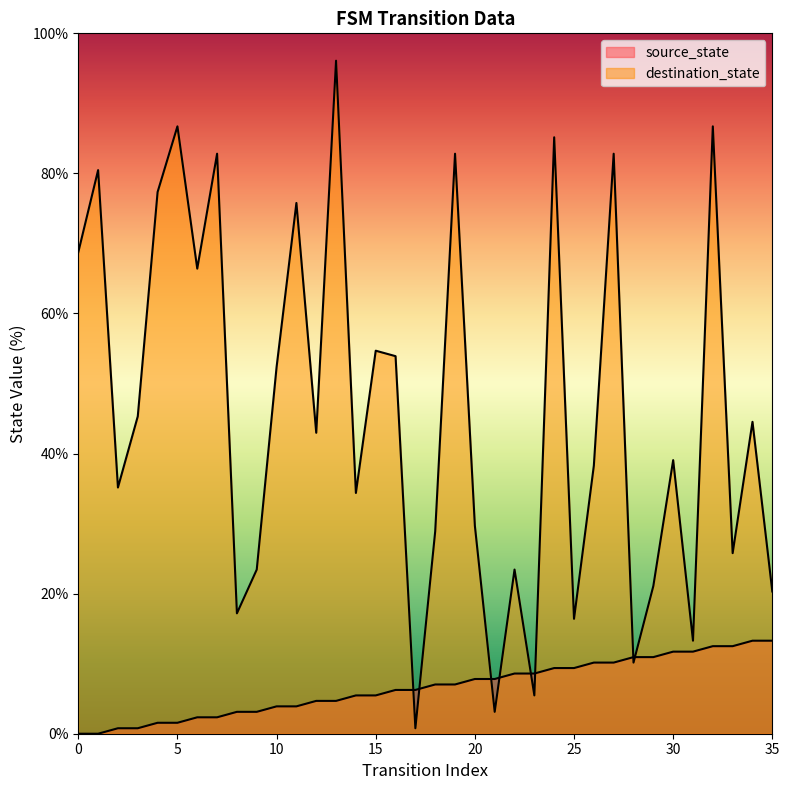

Which label corresponds to the largest value in the chart?

13